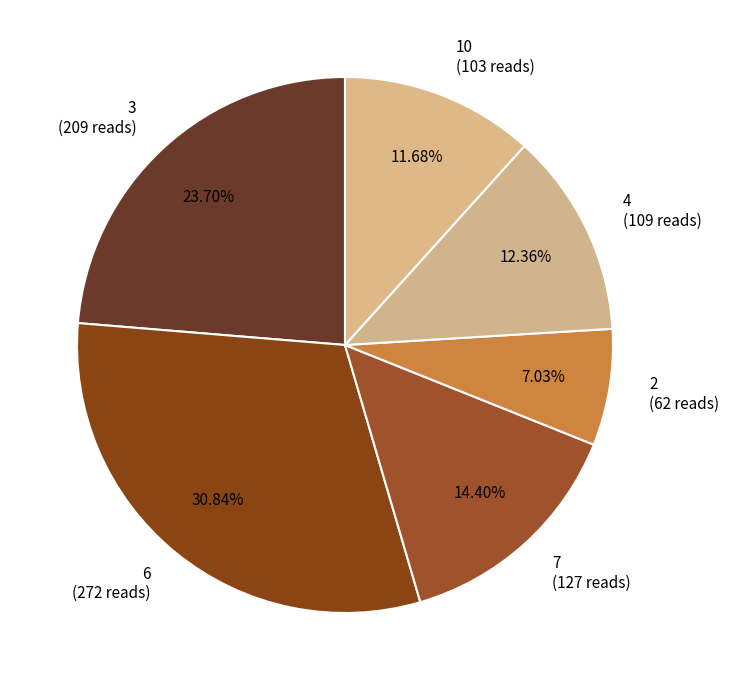

Between 3 (209 reads) and 4 (109 reads), which is larger?

3 (209 reads)